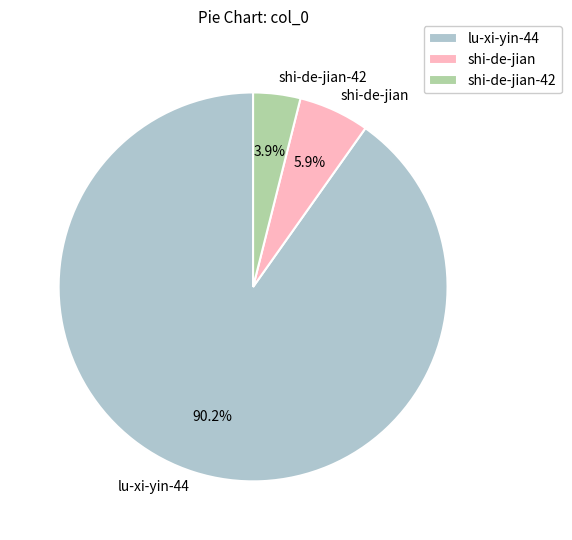

Which slice is the largest?

lu-xi-yin-44